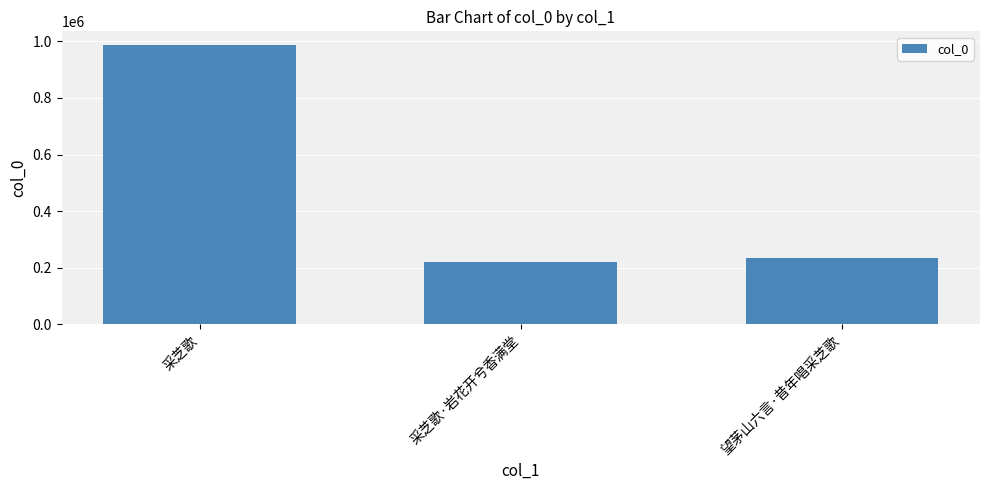

What is the difference between the maximum and minimum values?

766439